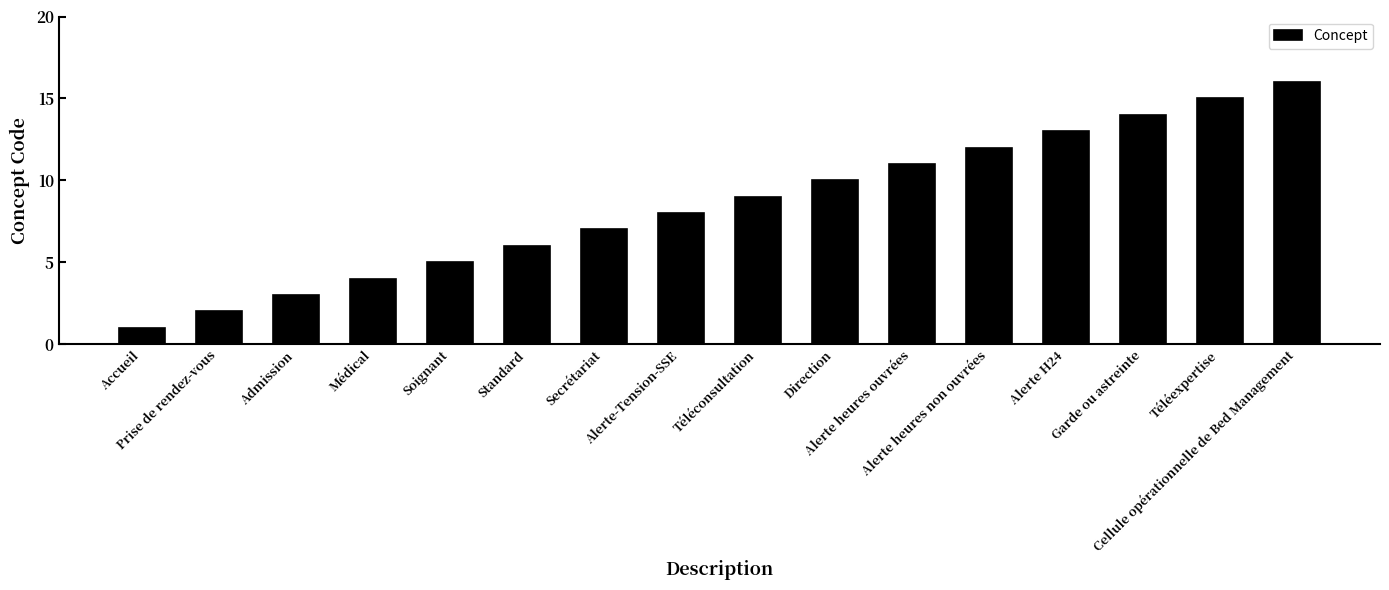

What value does the data have at Direction, to the nearest 5?

10